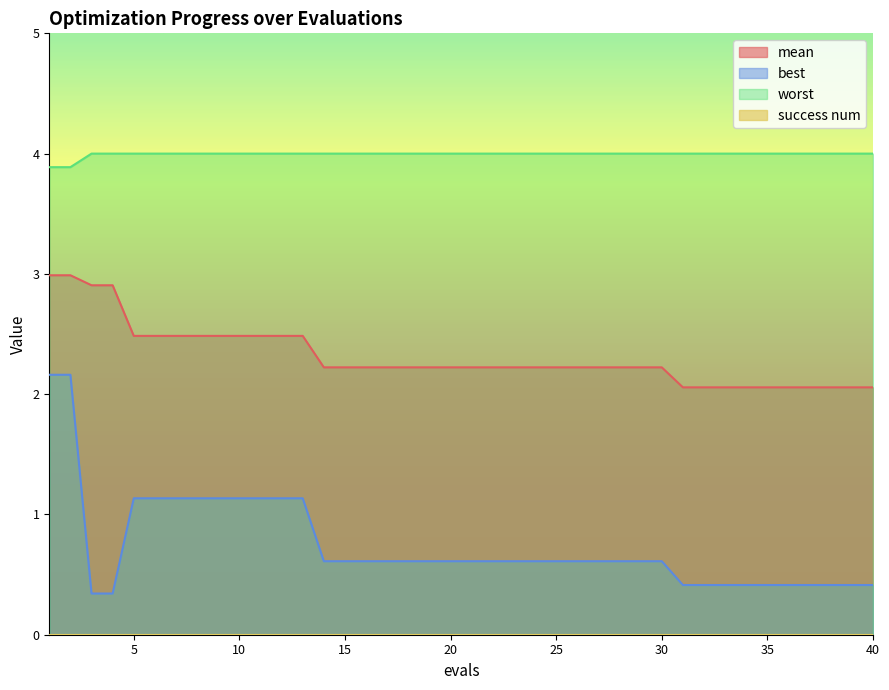

Which series has the largest range (max minus min)?

best